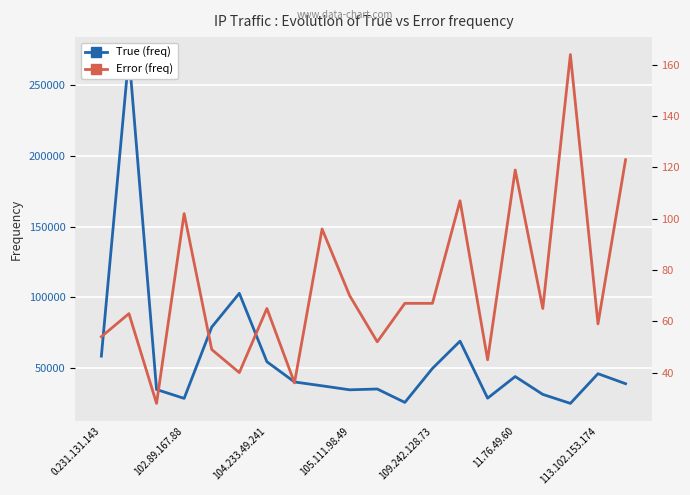

True or false: Error (freq) and True (freq) cross at least once.

False